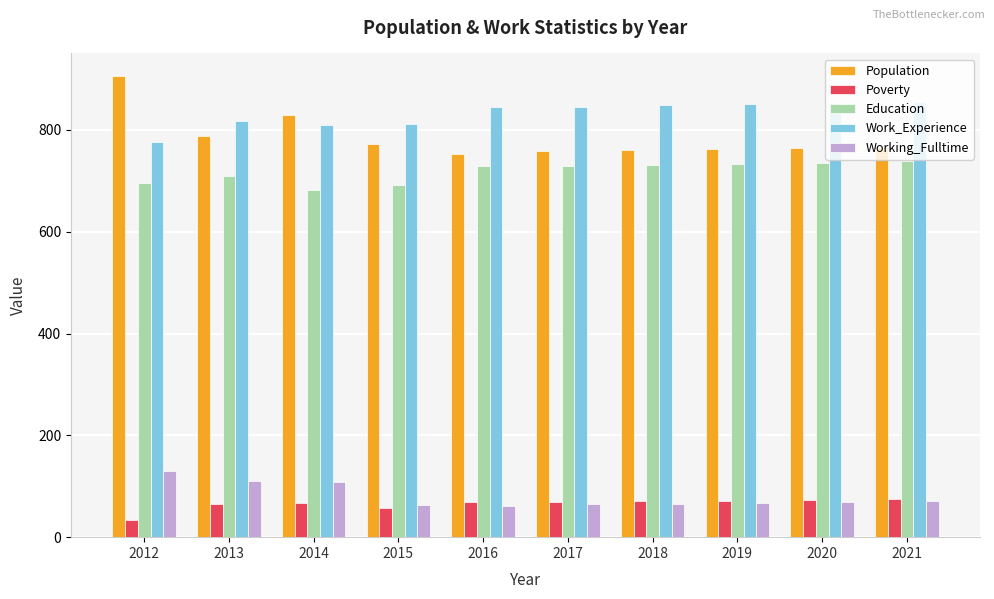

What are all the series names shown in the legend?

Population, Poverty, Education, Work_Experience, Working_Fulltime